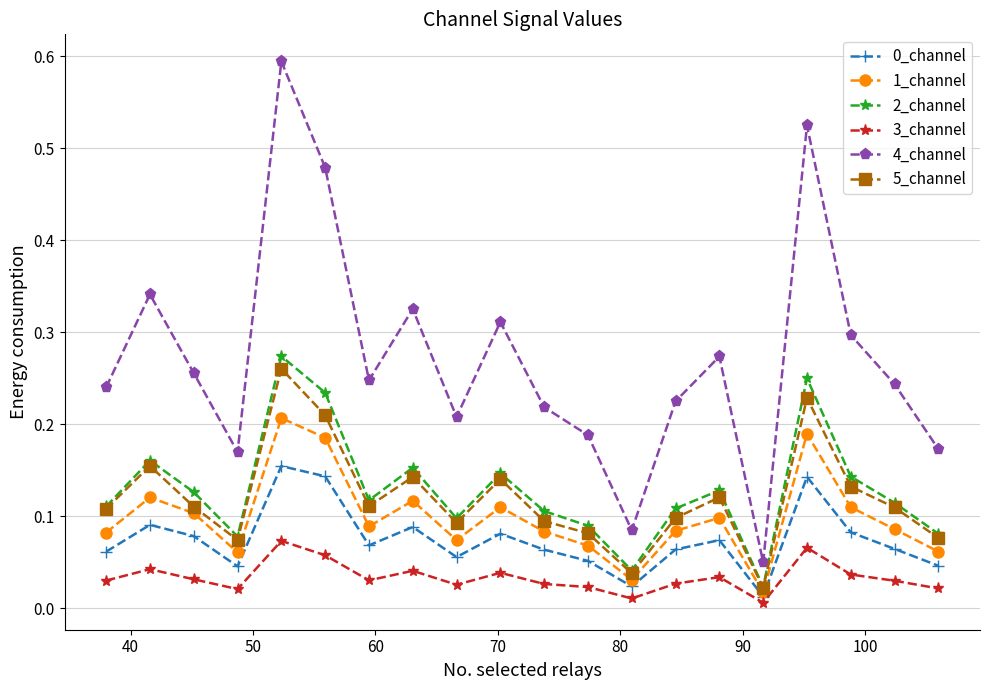

How many lines are shown in the chart?

6